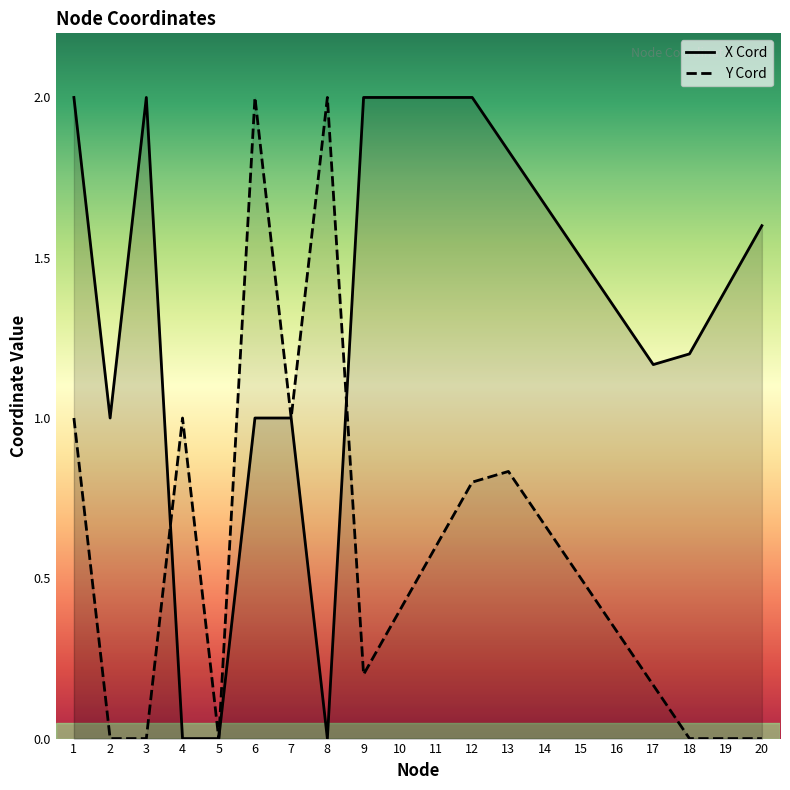

What is the difference between the maximum and second lowest values in the X Cord series?

2.0